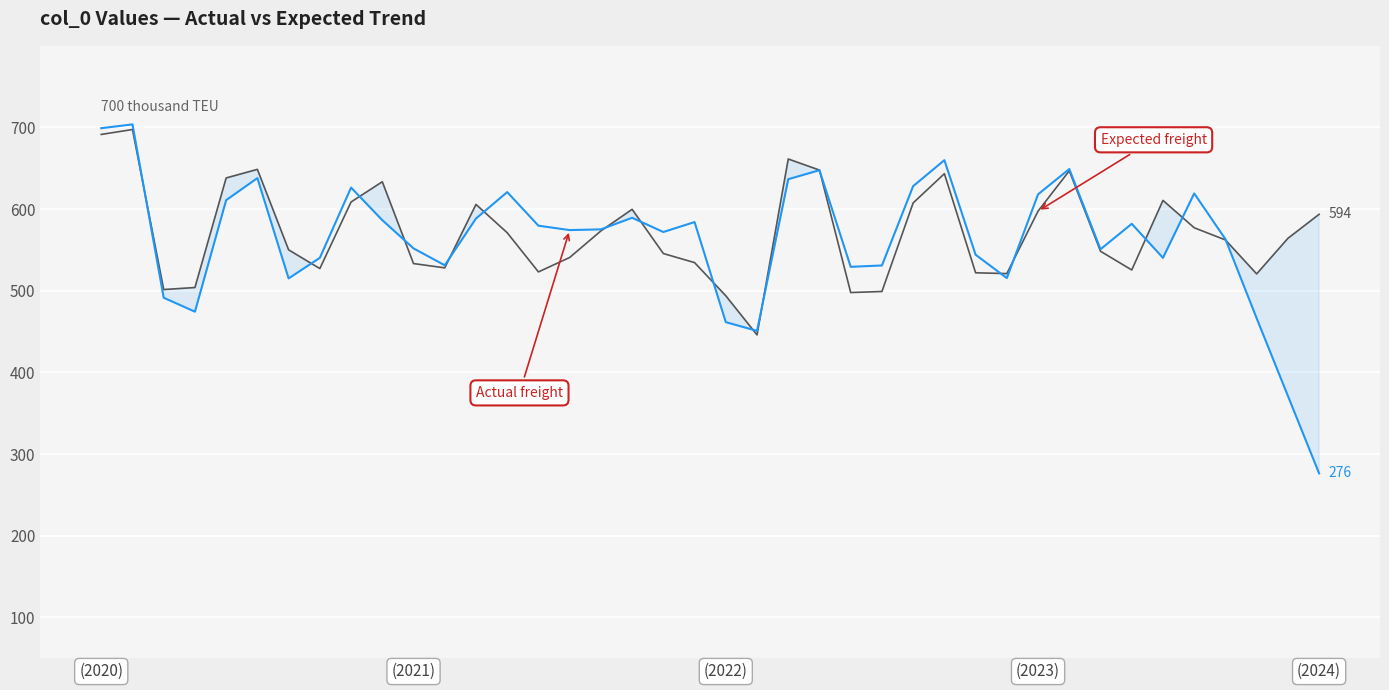

What are all the series names shown in the legend?

Expected freight, Actual freight